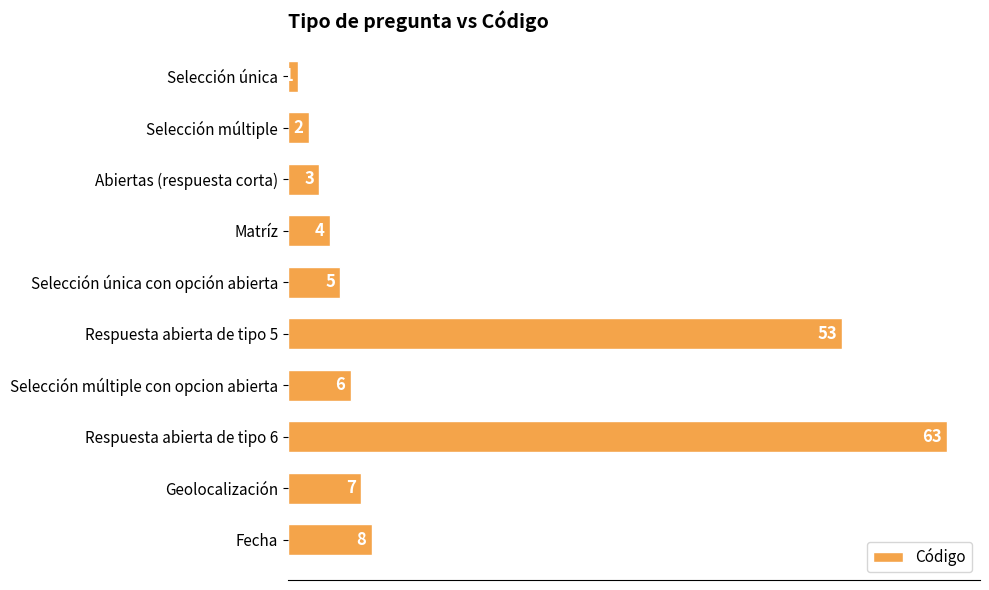

The chart shows a value of 2 at Selección única con opción abierta. True or false?

False